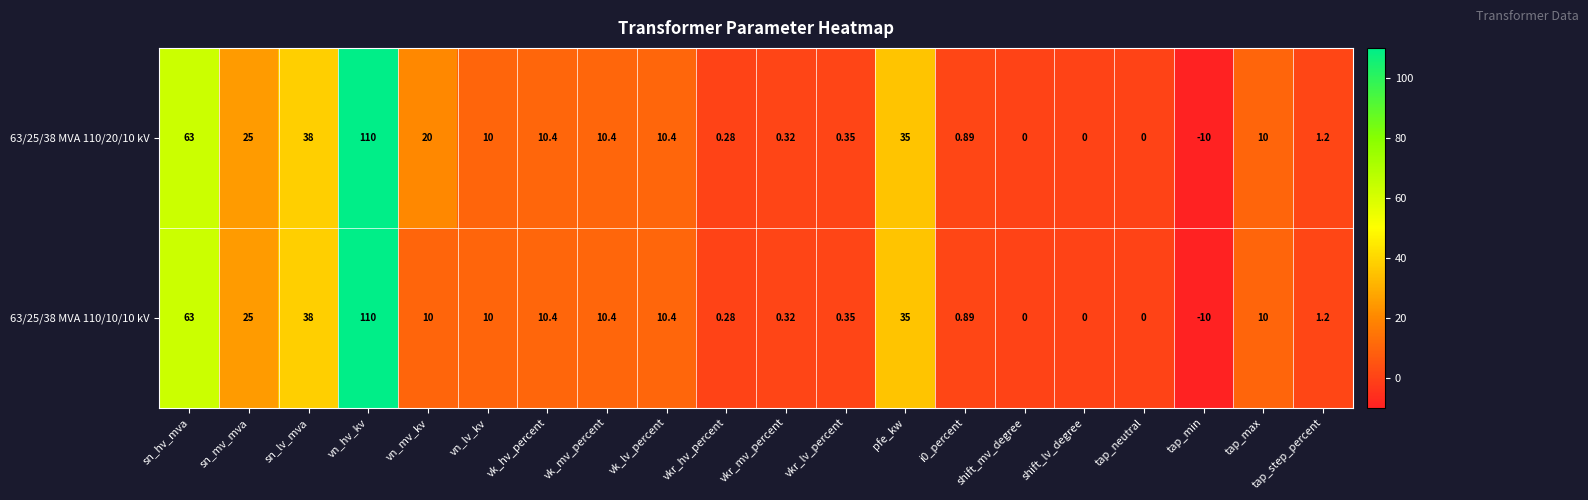

How many categories are shown in the chart?

20